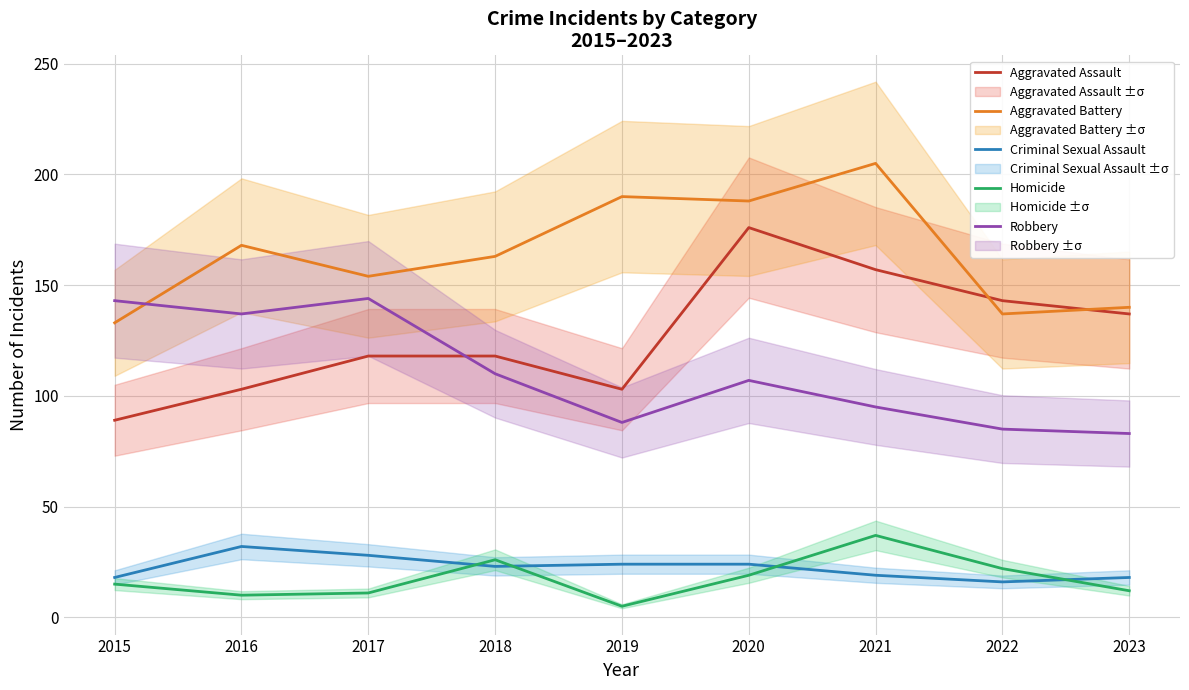

Which category has the highest value in the Criminal Sexual Assault series?

2016